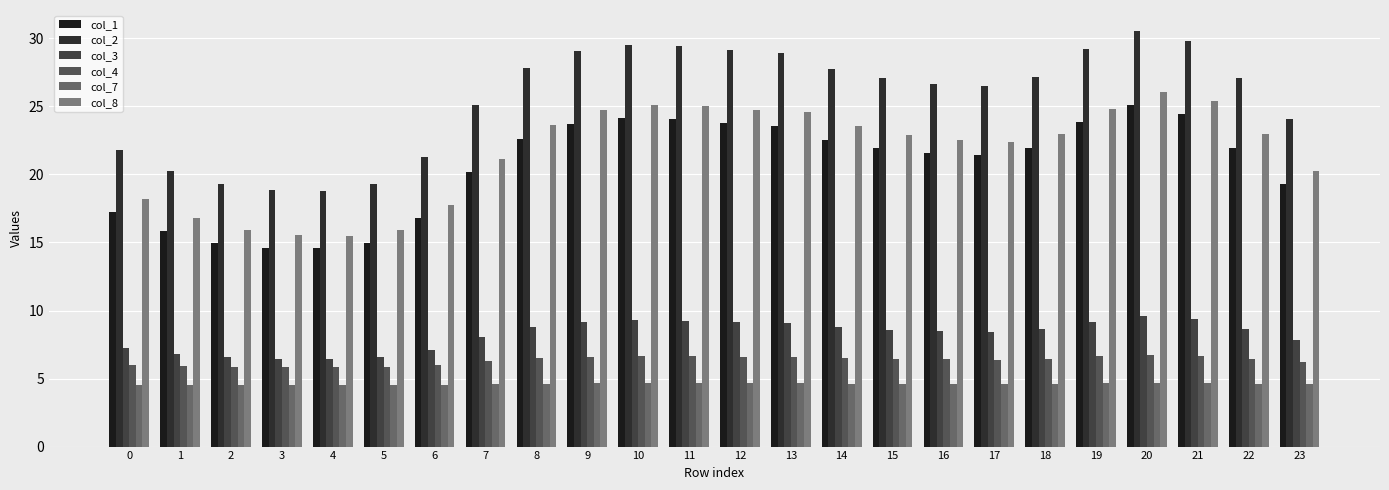

Rank the categories by col_7 value from lowest to highest.

4, 3, 5, 2, 1, 6, 0, 23, 7, 17, 16, 15, 22, 18, 14, 8, 13, 9, 12, 19, 11, 10, 21, 20